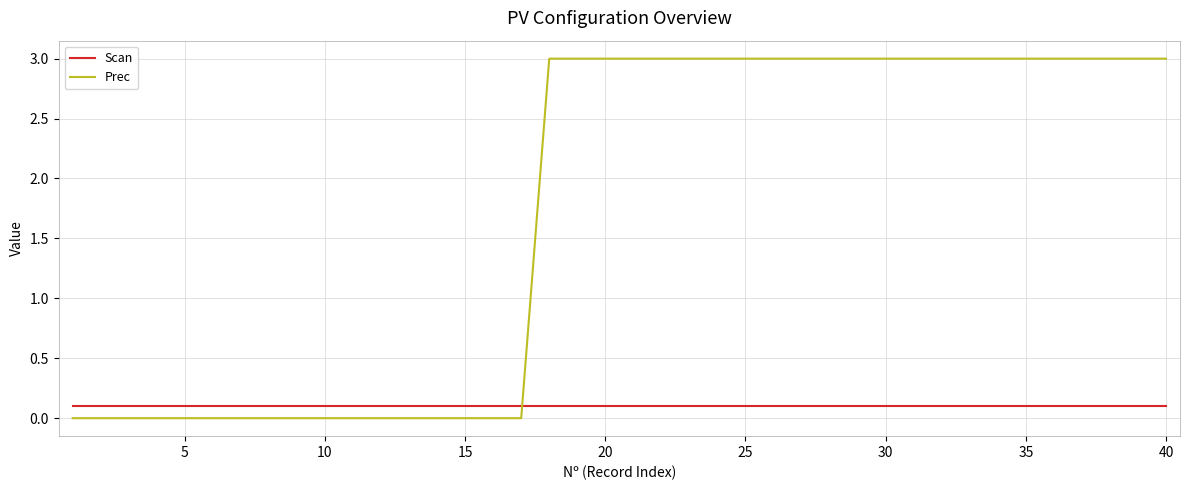

Does the chart display data point markers on the line(s)?

No